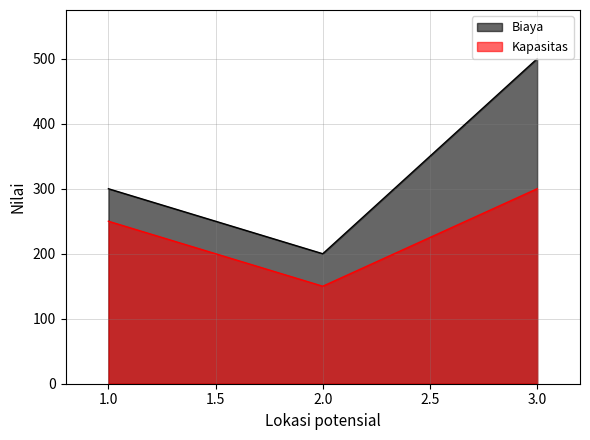

What is the value of the Kapasitas point at the 2nd from the left?

150